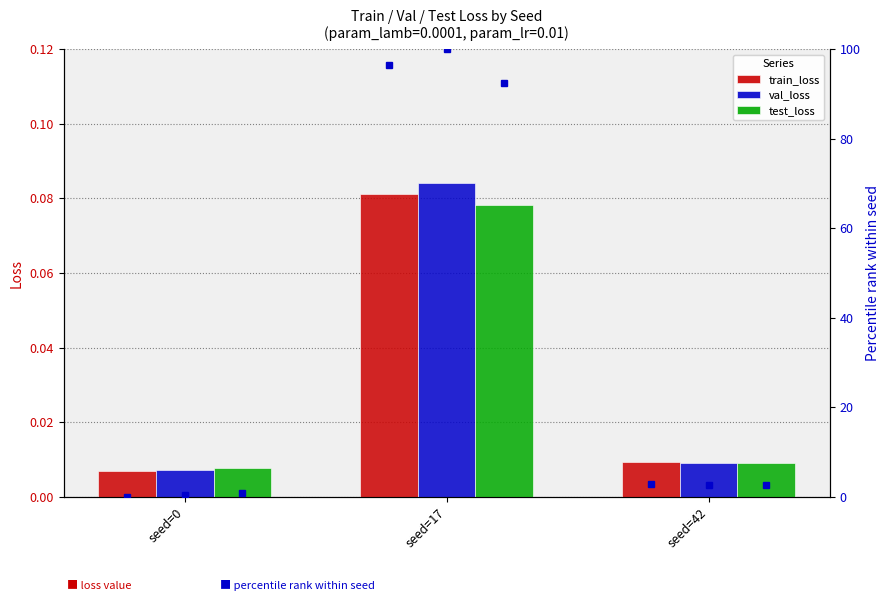

Is the value of val_loss pct at seed=42 greater than the value of train_loss pct at seed=0?

Yes